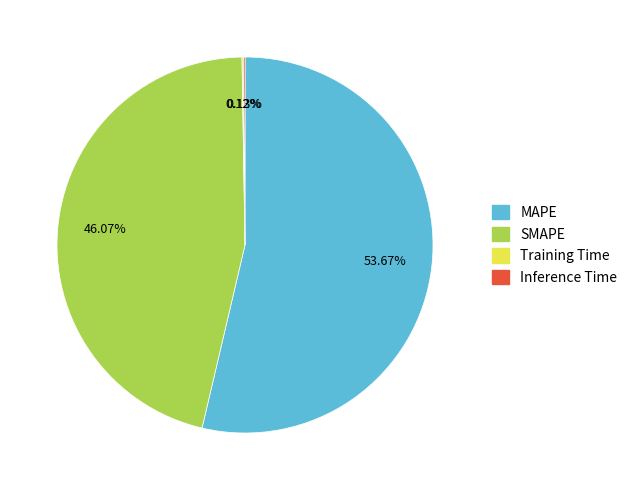

Is there any slice that represents more than half of the pie?

Yes